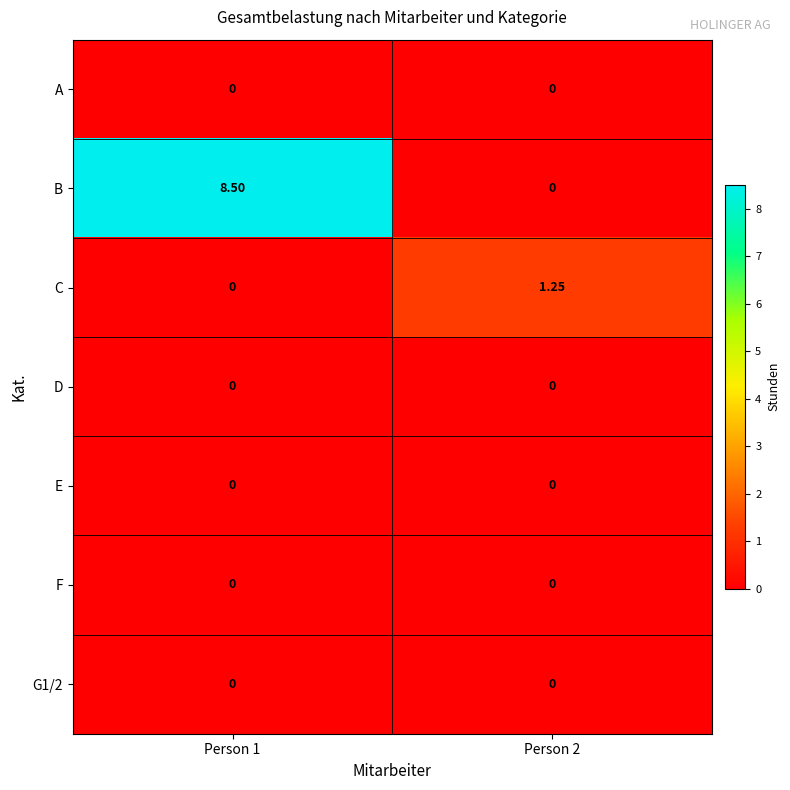

Which series changed the most between Person 1 and Person 2?

B